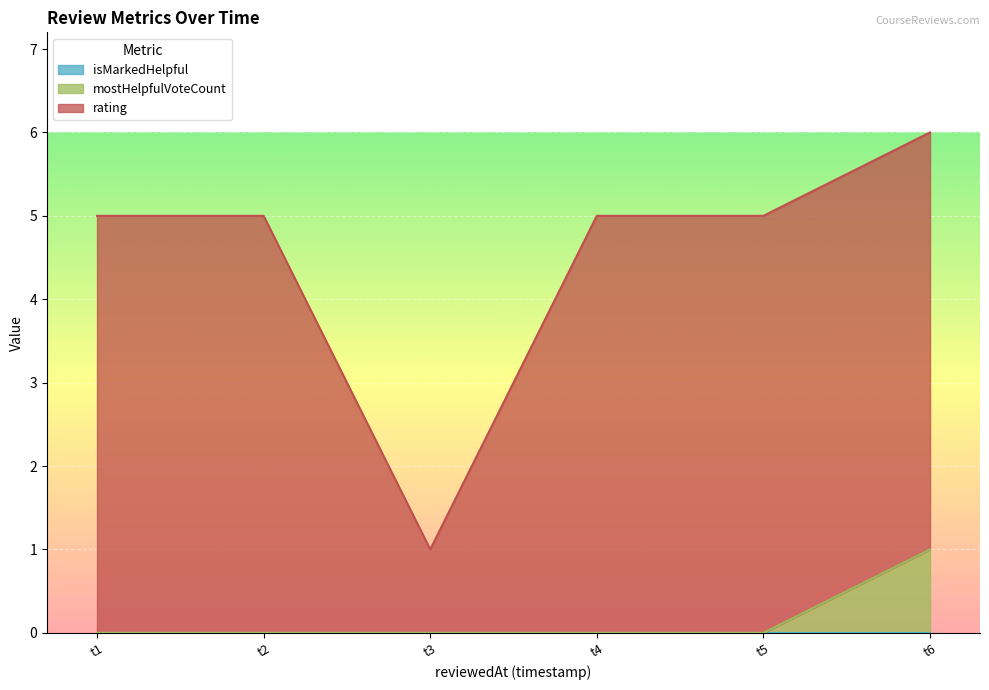

What is the difference between the highest and lowest values at 1638590982698?

5